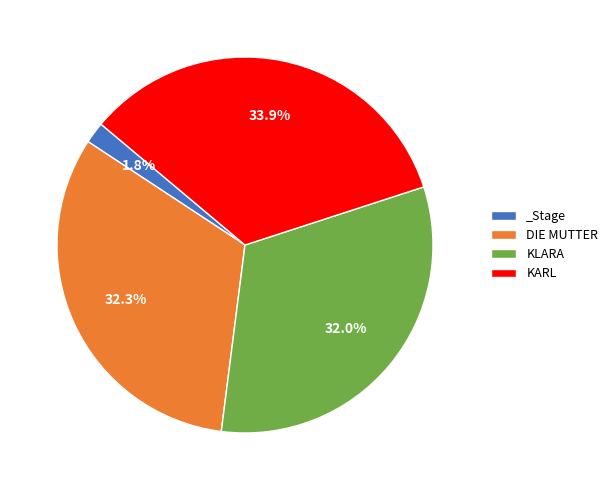

Between KARL and KLARA, which is larger?

KARL